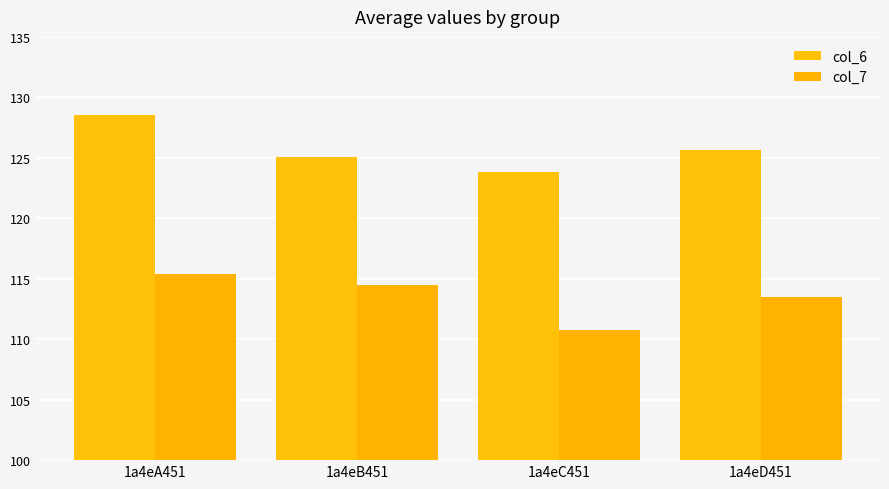

At which category is the sum across all series the highest?

1a4eA451